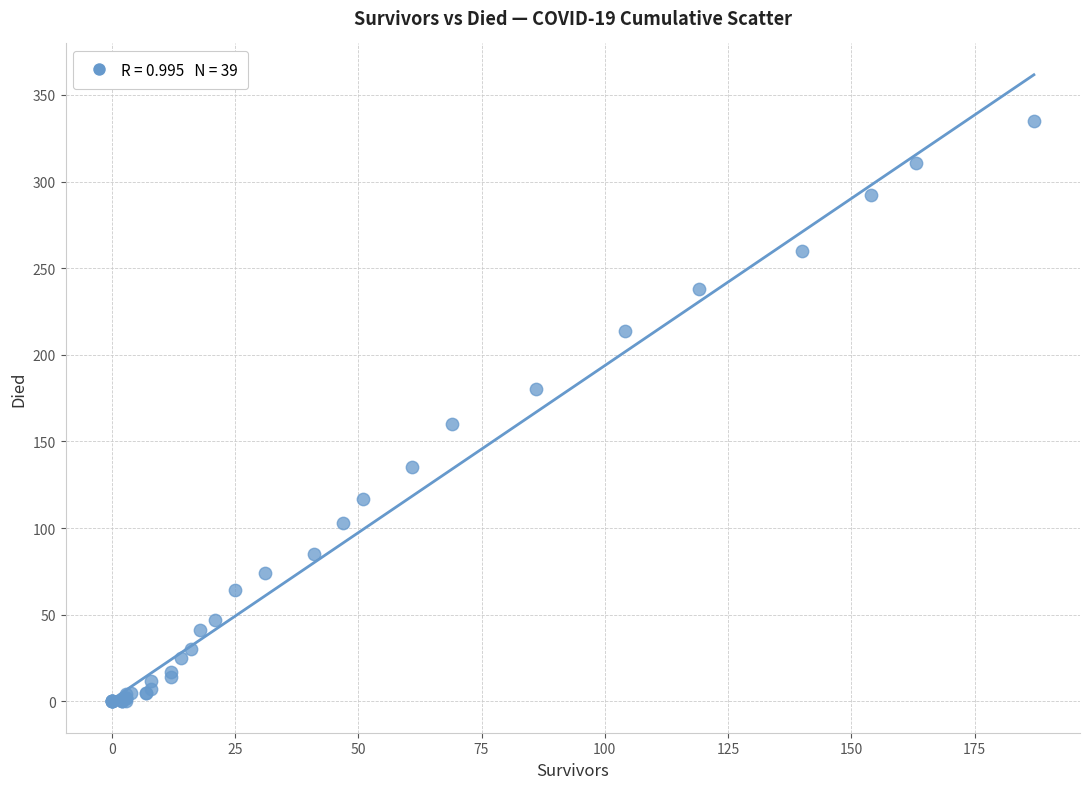

What Y value in the scatter plot is closest to 167?

160